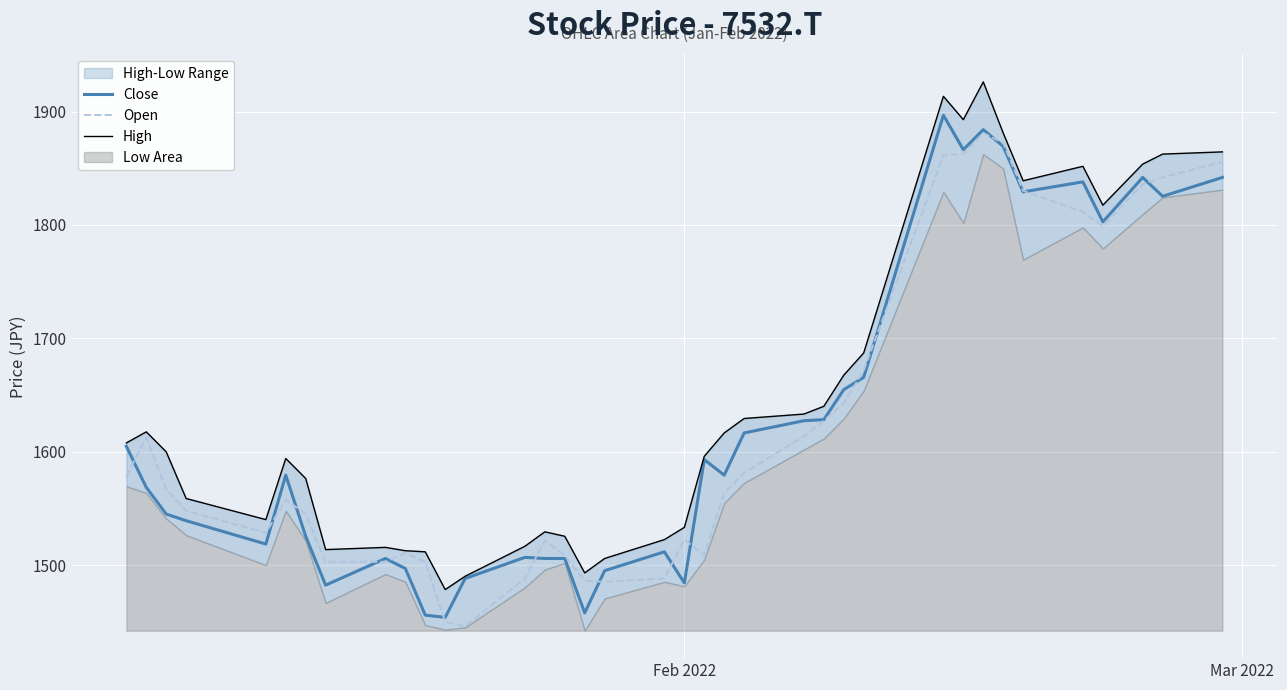

Which series has the largest range (max minus min)?

High